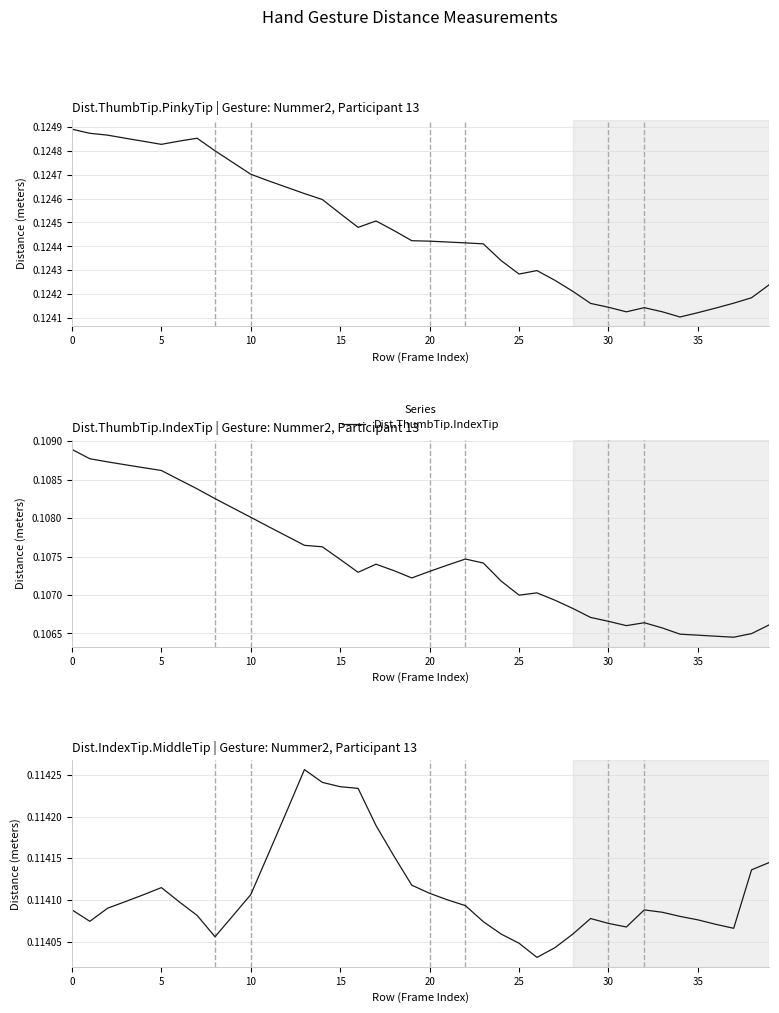

Which label corresponds to the smallest value in the chart?

37